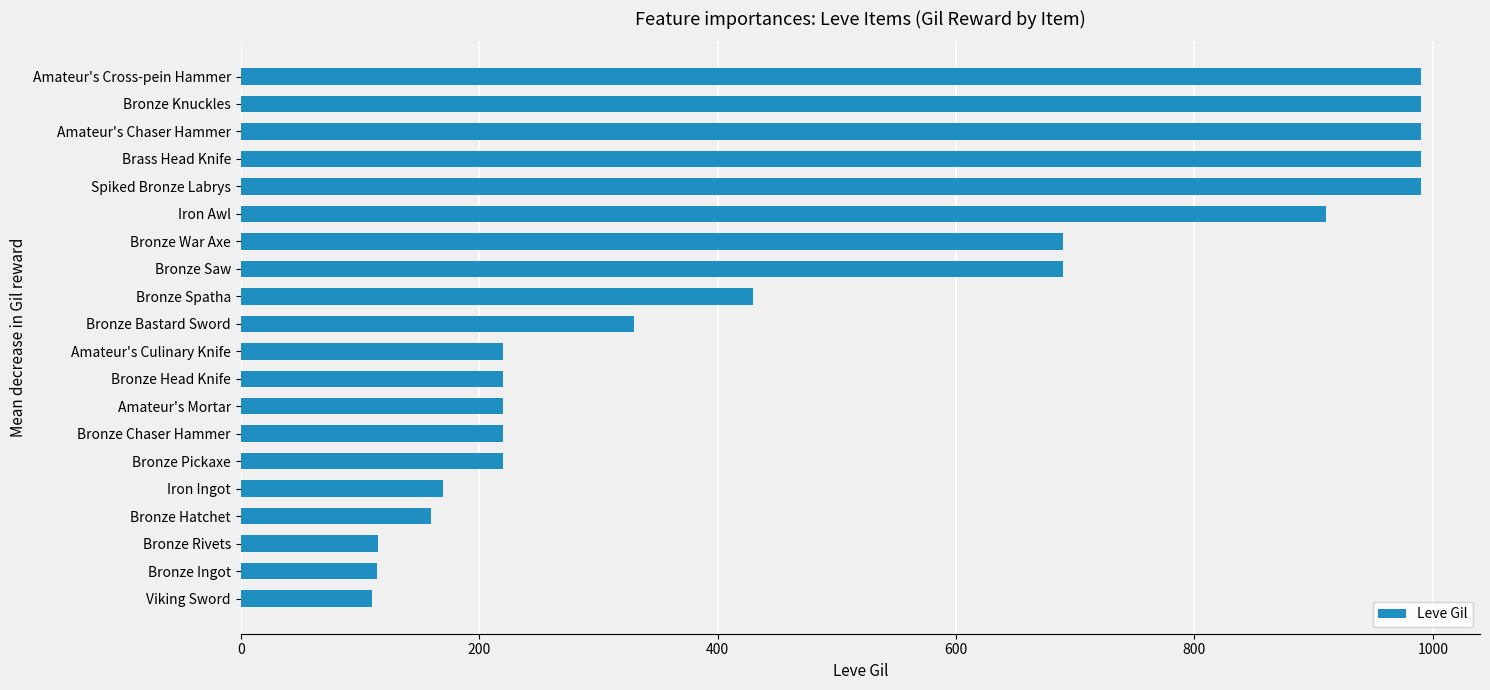

What is the label of the 8th bar from the bottom?

Amateur's Mortar